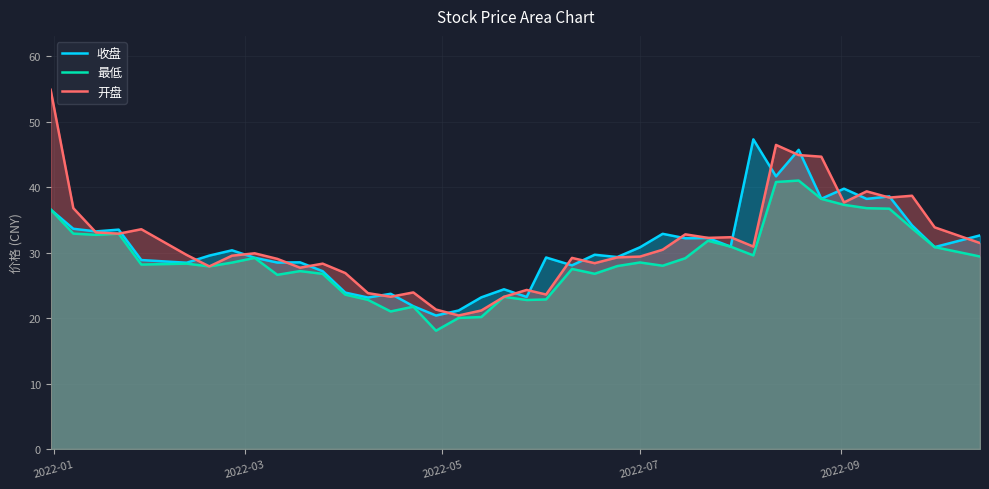

What is the value of the 最低 point at the 1st from the left?

36.6